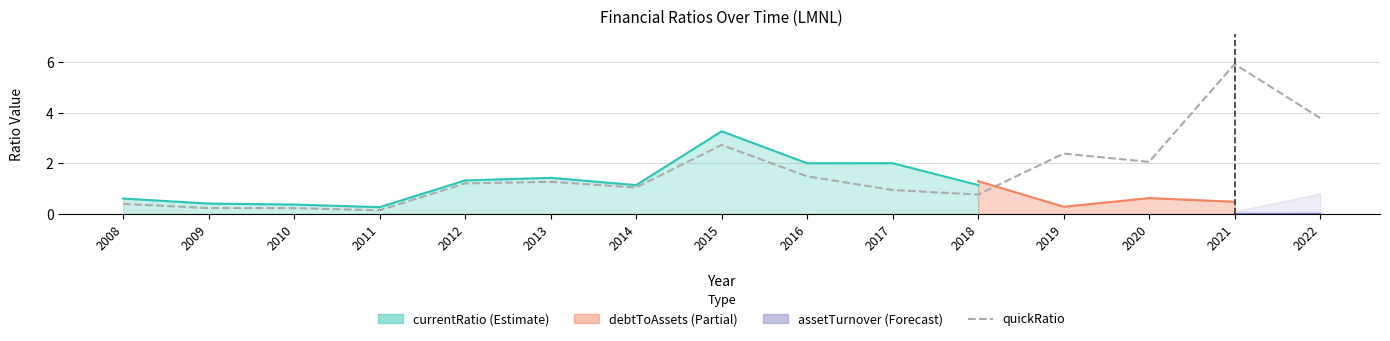

How many lines are shown in the chart?

1